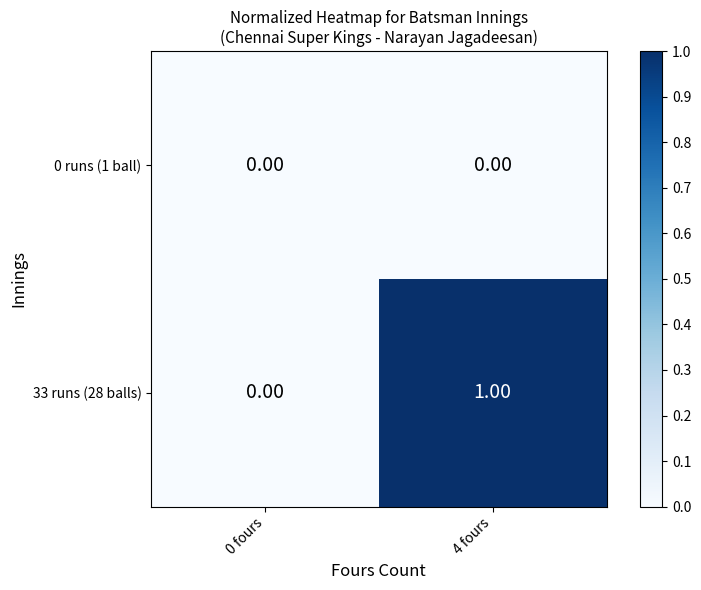

Which series has the largest total across all categories?

33 runs (28 balls)